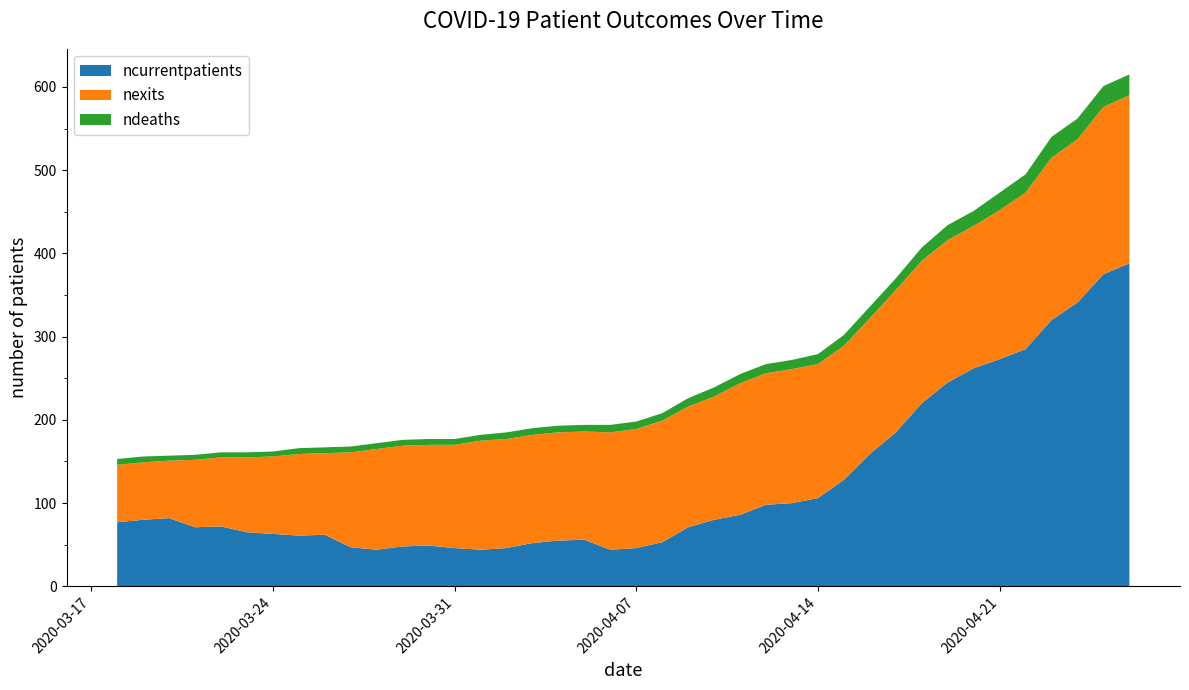

Reading left to right, transcribe all the data shown in this chart.

ncurrentpatients: 2020-03-18=77	2020-03-19=80	2020-03-20=82	2020-03-21=71	2020-03-22=72	2020-03-23=65	2020-03-24=63	2020-03-25=61	2020-03-26=62	2020-03-27=47	2020-03-28=44	2020-03-29=48	2020-03-30=49	2020-03-31=46	2020-04-01=44	2020-04-02=46	2020-04-03=52	2020-04-04=55	2020-04-05=56	2020-04-06=44	2020-04-07=46	2020-04-08=53	2020-04-09=71	2020-04-10=80	2020-04-11=86	2020-04-12=98	2020-04-13=100	2020-04-14=106	2020-04-15=128	2020-04-16=159	2020-04-17=185	2020-04-18=220	2020-04-19=245	2020-04-20=262	2020-04-21=273	2020-04-22=285	2020-04-23=320	2020-04-24=341	2020-04-25=375	2020-04-26=388
nexits: 2020-03-18=69	2020-03-19=69	2020-03-20=69	2020-03-21=81	2020-03-22=83	2020-03-23=90	2020-03-24=93	2020-03-25=98	2020-03-26=98	2020-03-27=114	2020-03-28=121	2020-03-29=121	2020-03-30=121	2020-03-31=124	2020-04-01=131	2020-04-02=131	2020-04-03=130	2020-04-04=130	2020-04-05=130	2020-04-06=141	2020-04-07=143	2020-04-08=146	2020-04-09=145	2020-04-10=148	2020-04-11=158	2020-04-12=158	2020-04-13=161	2020-04-14=161	2020-04-15=161	2020-04-16=163	2020-04-17=171	2020-04-18=171	2020-04-19=171	2020-04-20=171	2020-04-21=179	2020-04-22=188	2020-04-23=195	2020-04-24=196	2020-04-25=201	2020-04-26=202
ndeaths: 2020-03-18=7	2020-03-19=7	2020-03-20=6	2020-03-21=6	2020-03-22=6	2020-03-23=6	2020-03-24=6	2020-03-25=7	2020-03-26=7	2020-03-27=7	2020-03-28=7	2020-03-29=7	2020-03-30=7	2020-03-31=7	2020-04-01=7	2020-04-02=8	2020-04-03=8	2020-04-04=8	2020-04-05=8	2020-04-06=9	2020-04-07=9	2020-04-08=9	2020-04-09=10	2020-04-10=11	2020-04-11=11	2020-04-12=11	2020-04-13=11	2020-04-14=12	2020-04-15=13	2020-04-16=14	2020-04-17=14	2020-04-18=16	2020-04-19=18	2020-04-20=18	2020-04-21=21	2020-04-22=22	2020-04-23=25	2020-04-24=25	2020-04-25=25	2020-04-26=25